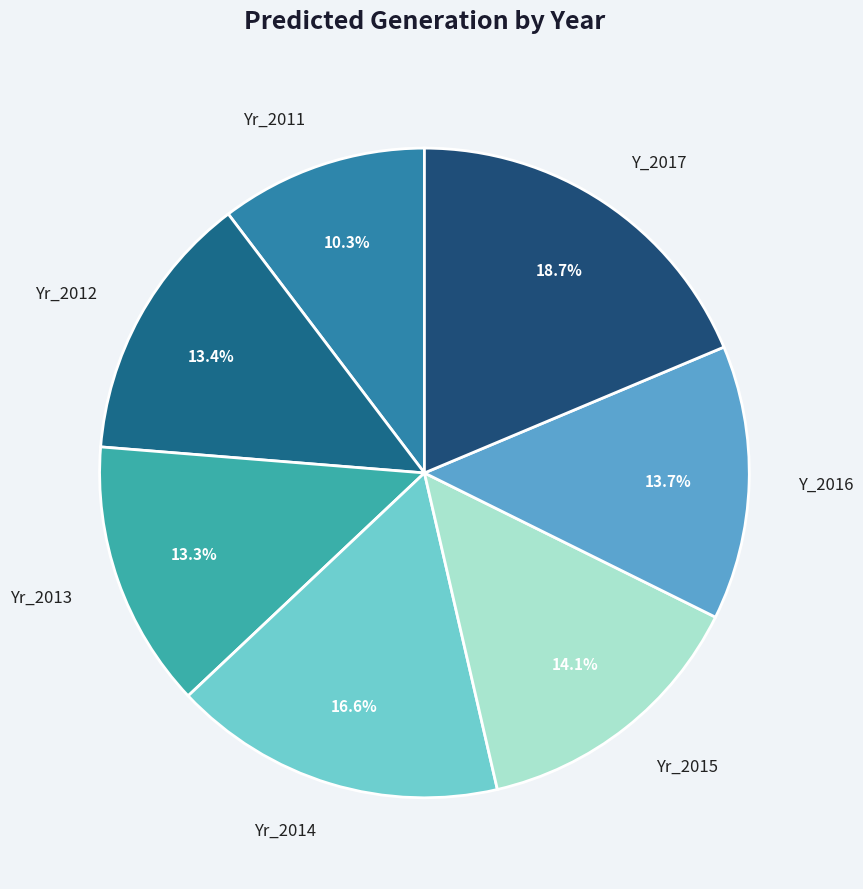

Do Yr_2014 and Y_2016 together represent more than half of the pie?

No